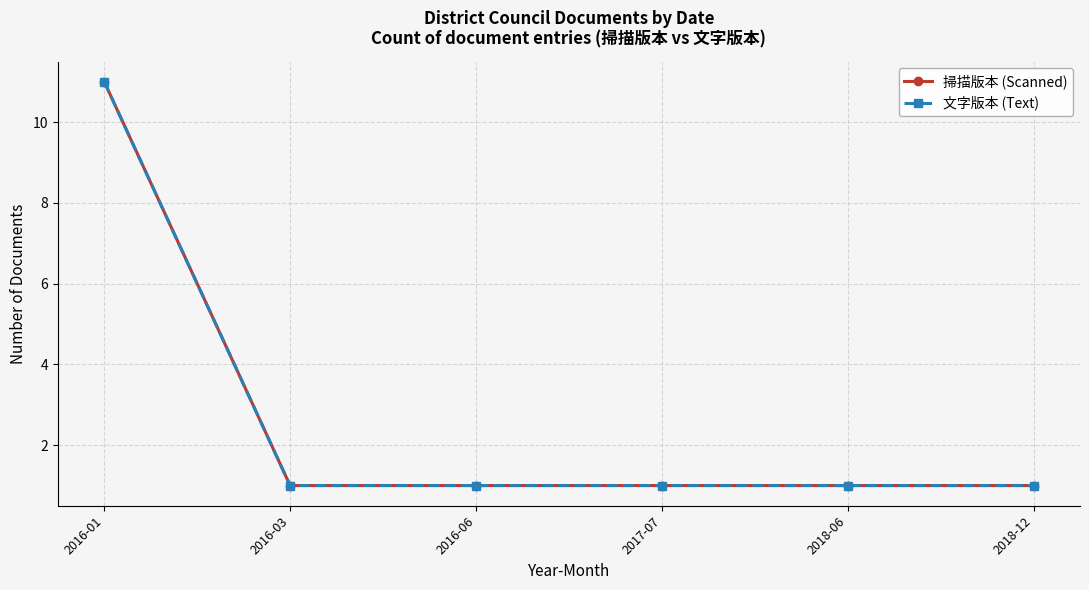

What is the label of the 4th point from the right?

2016-06